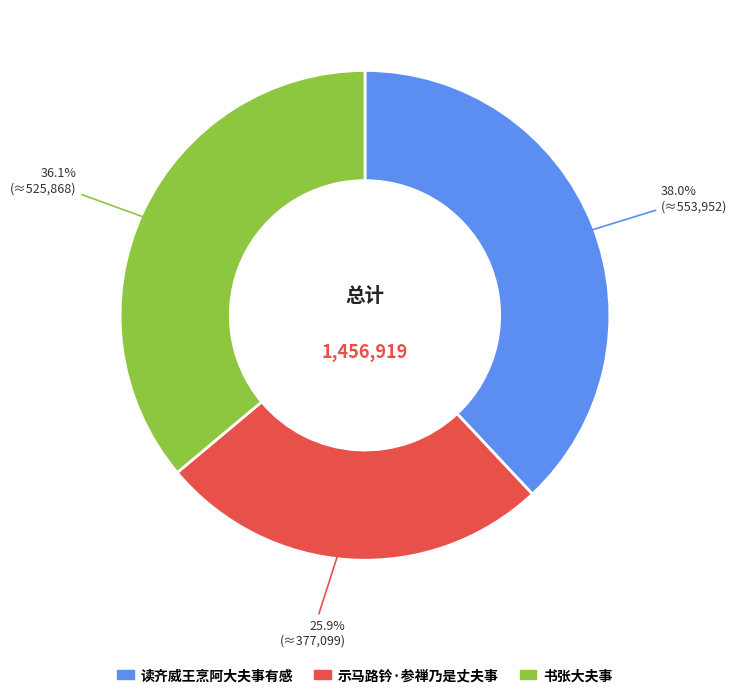

Is it true that 读齐威王烹阿大夫事有感 is 44% of the pie?

False